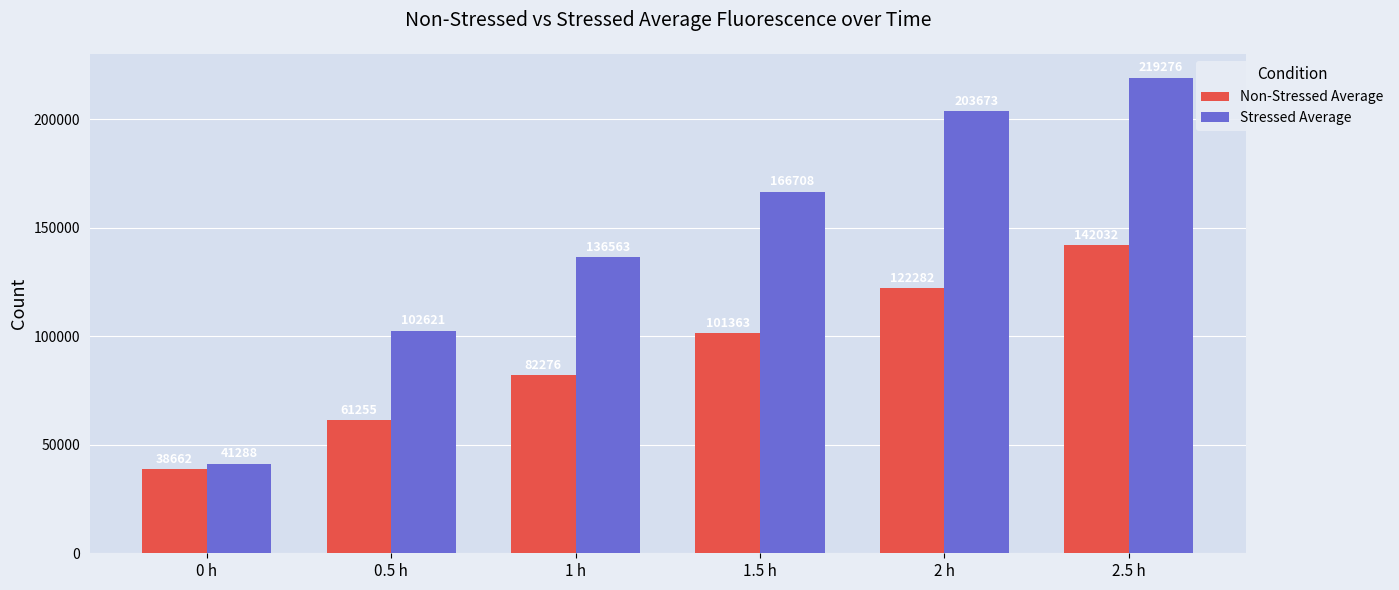

What is the sum of all Non-Stressed Average values?

547870